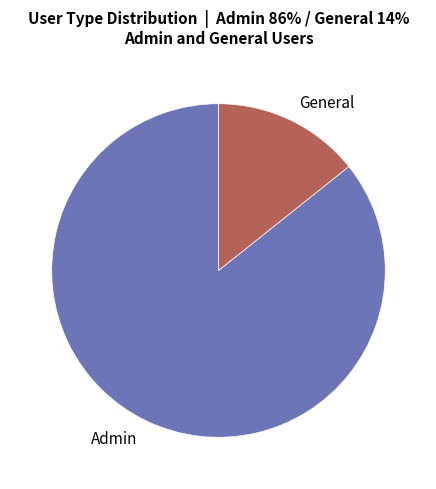

Which category has the biggest portion of the pie?

Admin